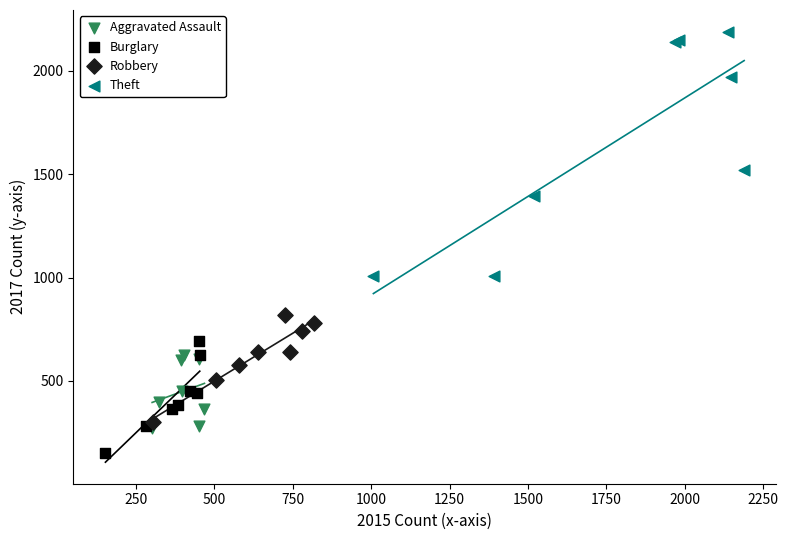

Which series contains the lowest Y value?

Burglary